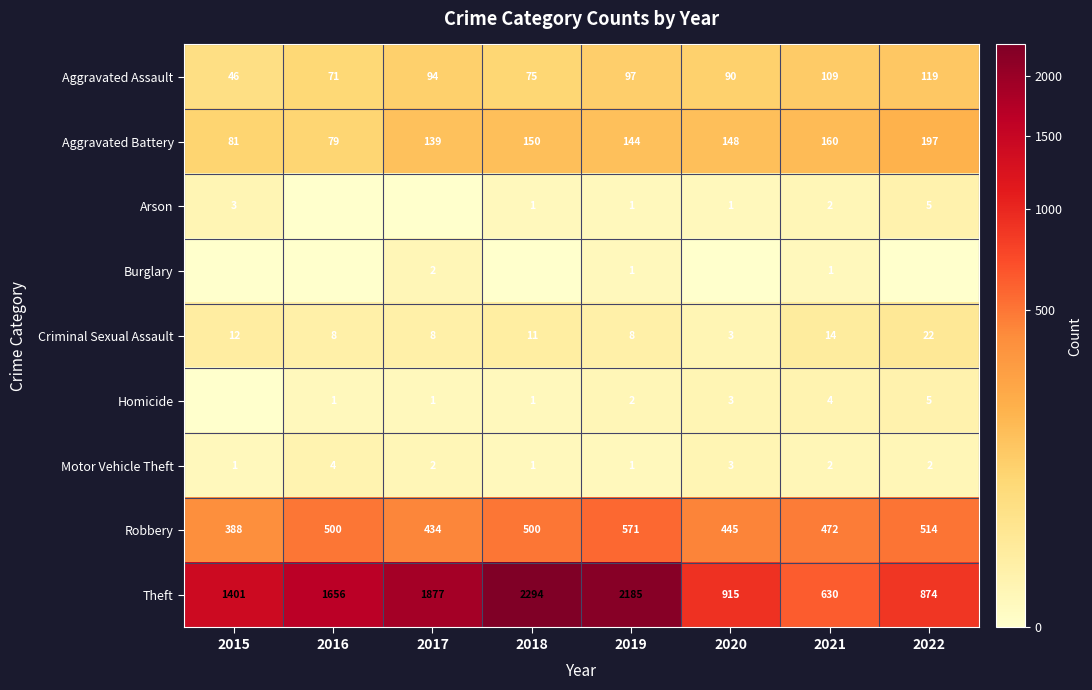

At which category is the sum across all series the highest?

2018